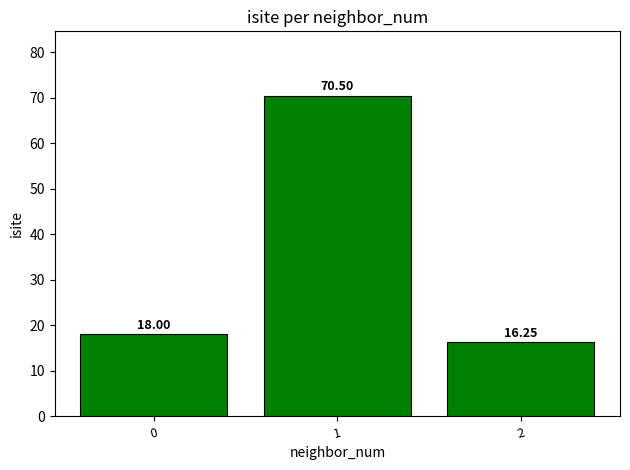

What is the average value?

34.9